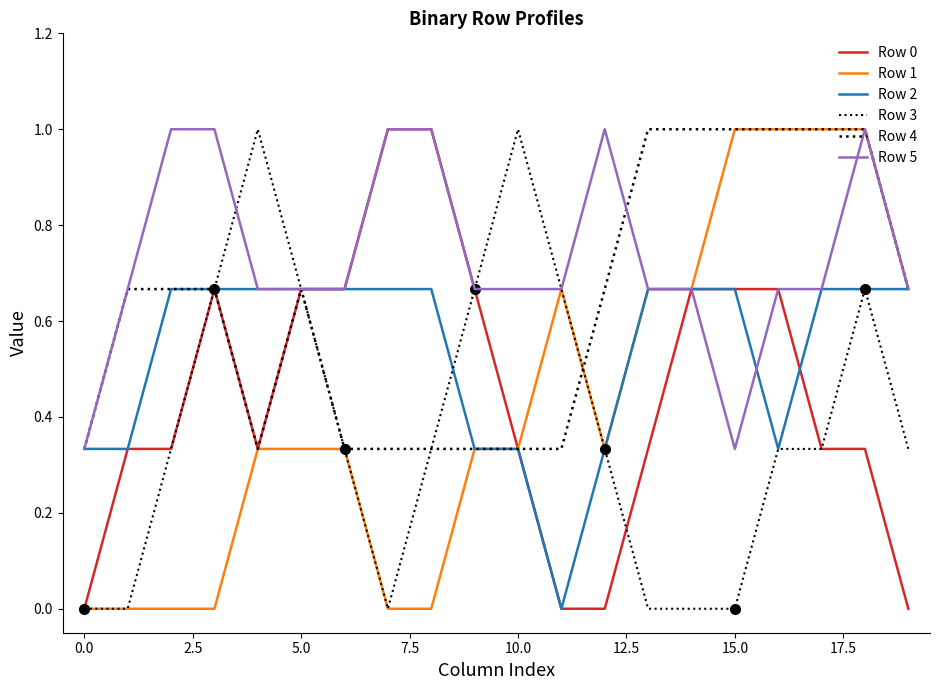

True or false: Row 3 and Row 0 intersect in this chart.

True